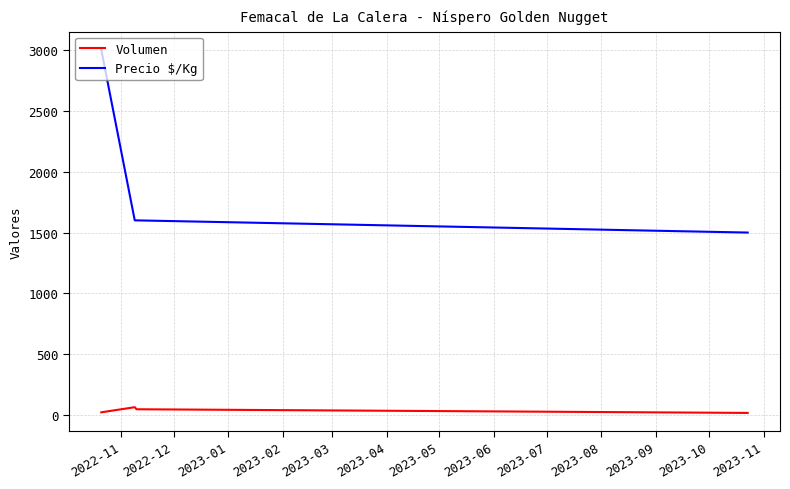

List the series in order of their overall mean, highest first.

Precio $/Kg, Volumen